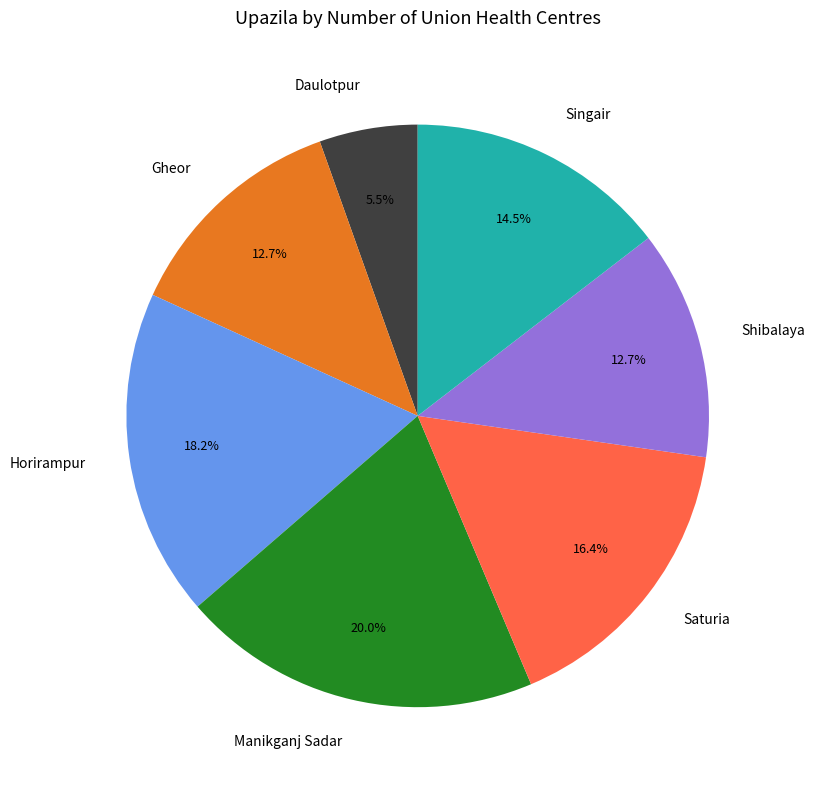

Does Gheor account for over 50% of the chart?

No